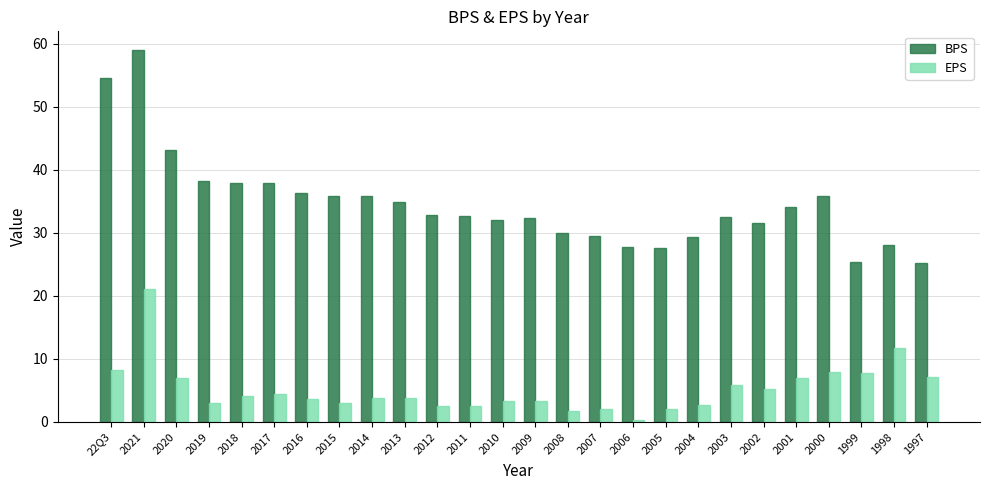

Which series has the widest spread of values?

BPS